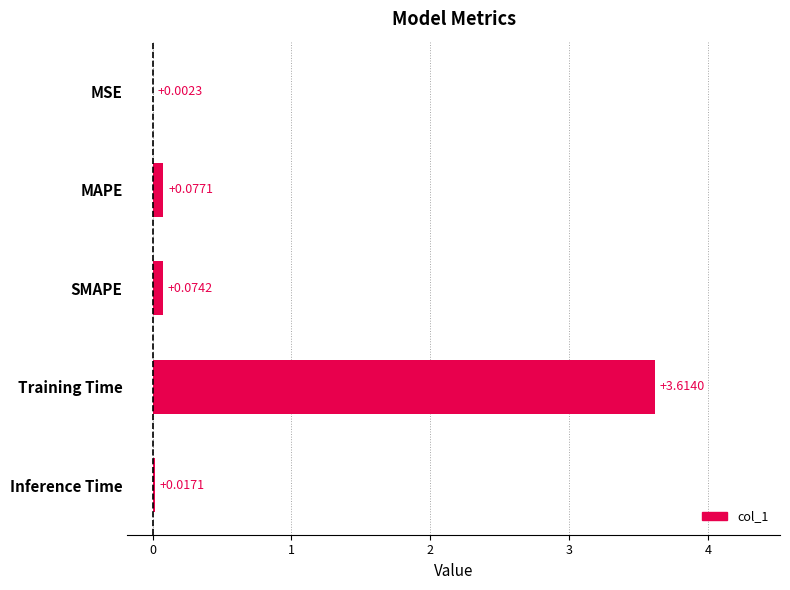

At which category does the chart reach its peak across all series?

Training Time